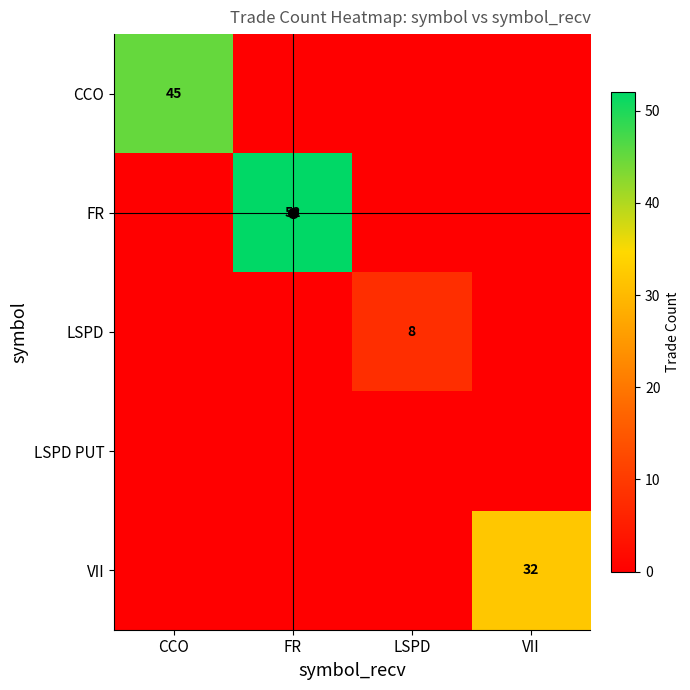

What is the average value of the LSPD series?

2